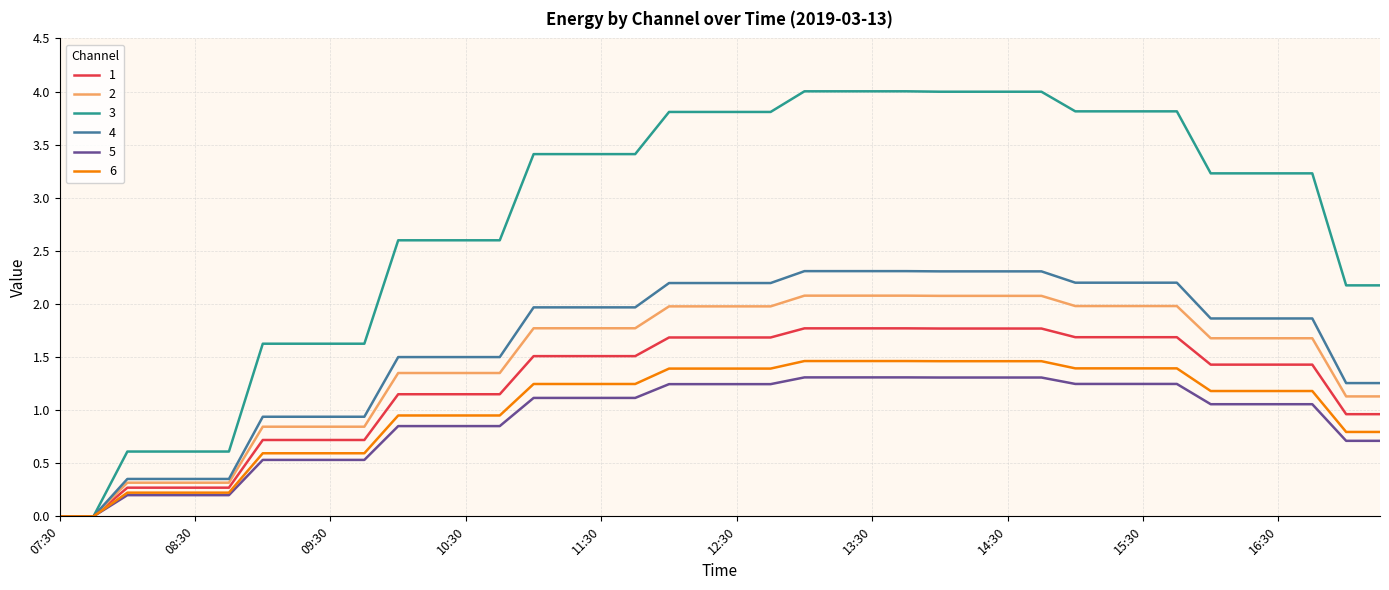

What is the sum of all 5 values?

36.9